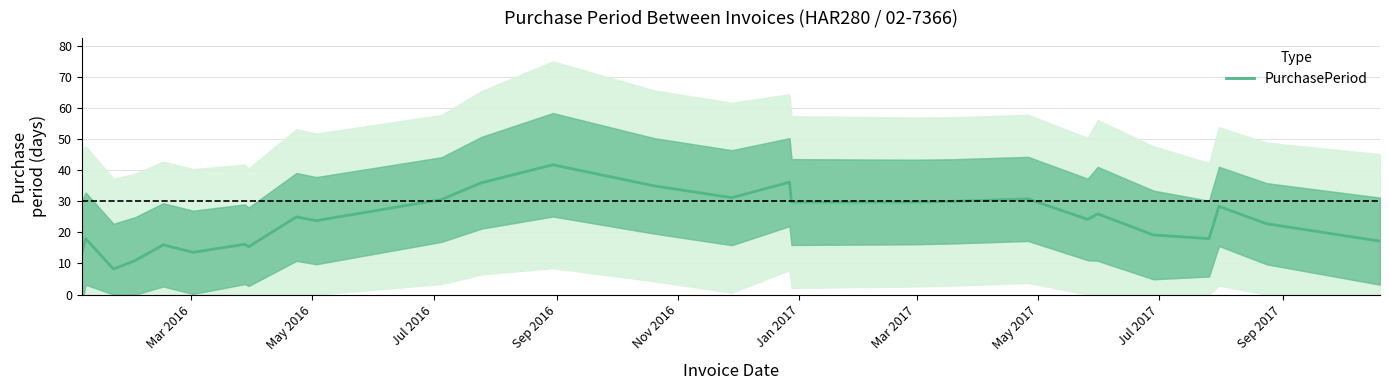

What is the highest value of the PurchasePeriod series?

41.8